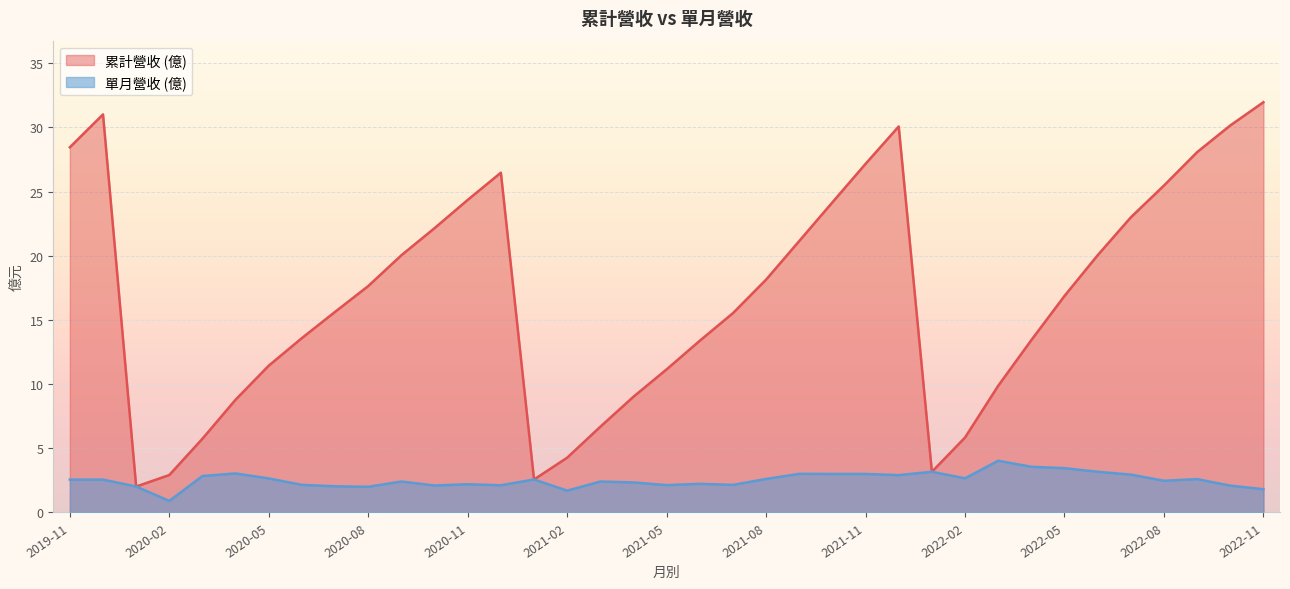

What is the sum of the col_10 values at 2021-09 and 2022-07?

44.1